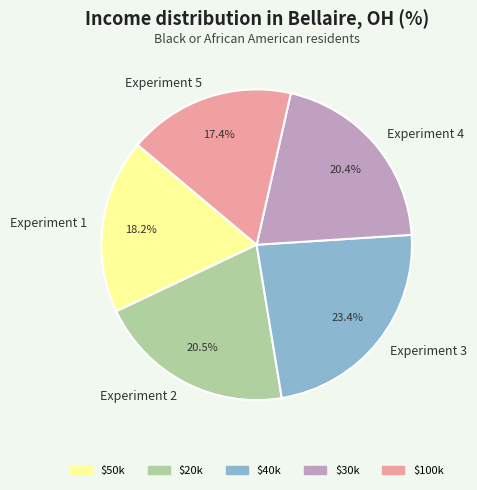

What percentage is NOT represented by $40k?

76.6%